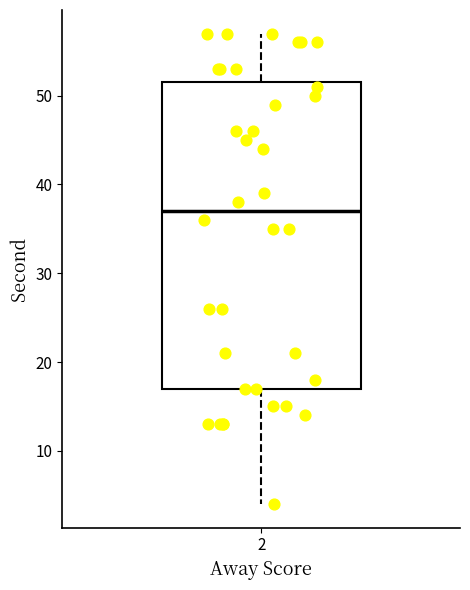

Where does the lower whisker of the box at x = 2 end on the y-axis? The values are not printed on the chart, so give them approximately, as read against the axis.

4